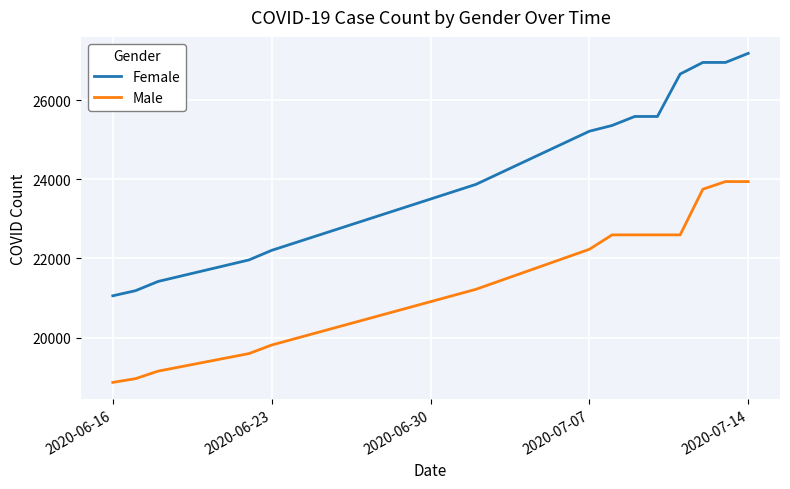

At how many categories does at least one series exceed 23744?

9